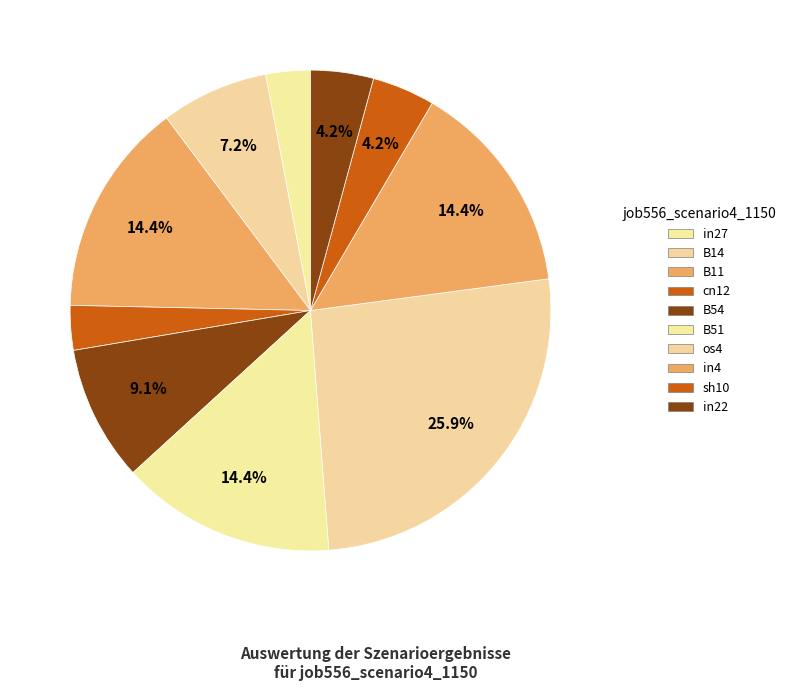

The in22 slice represents 4% of the pie. True or false?

True